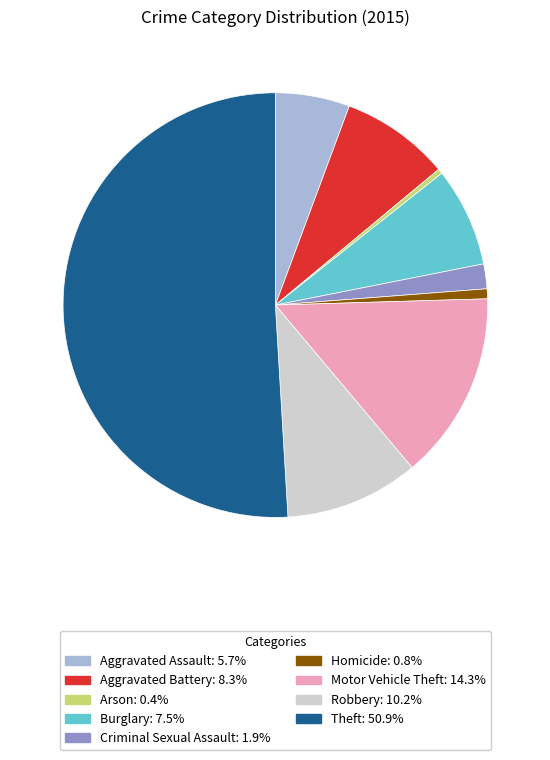

Count the number of slices in the pie.

9